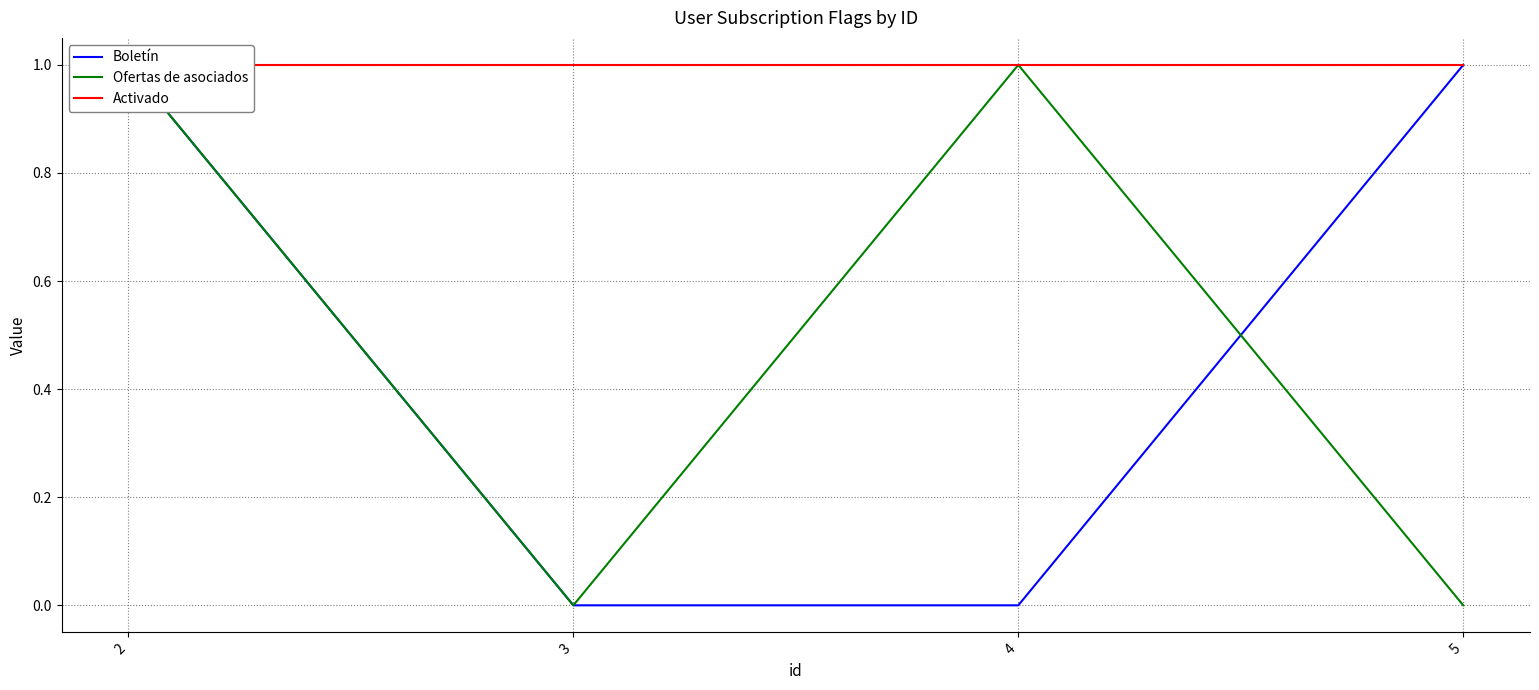

Which series has the largest total across all categories?

Activado